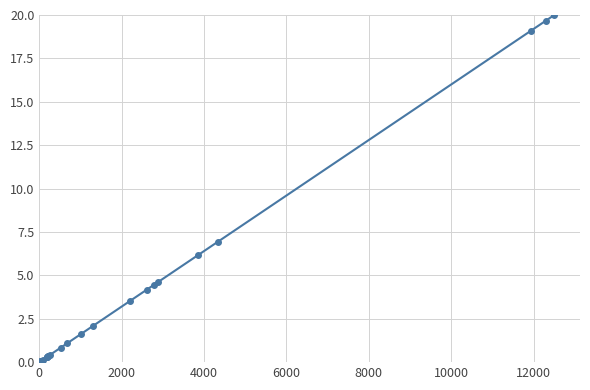

What is the greatest value displayed?

20.0